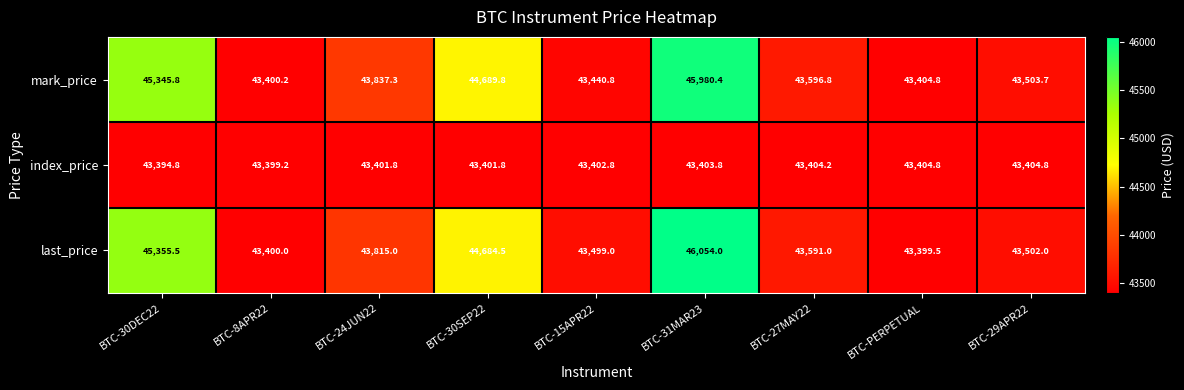

What is the maximum value for mark_price?

45980.4